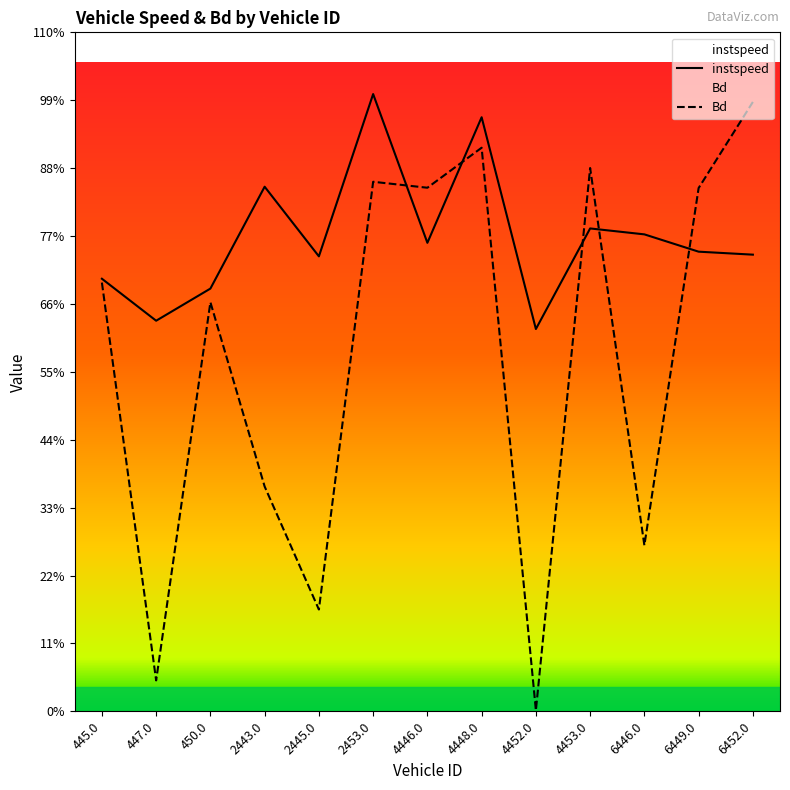

Is it true that instspeed equals 4.9 at 6449.0?

False